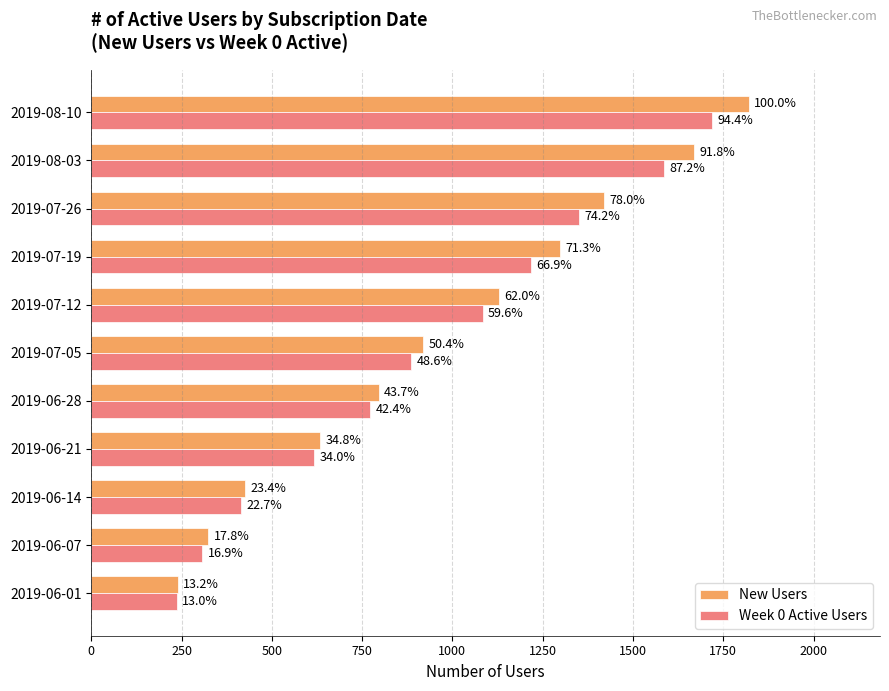

What are all the series names shown in the legend?

New Users, Week 0 Active Users